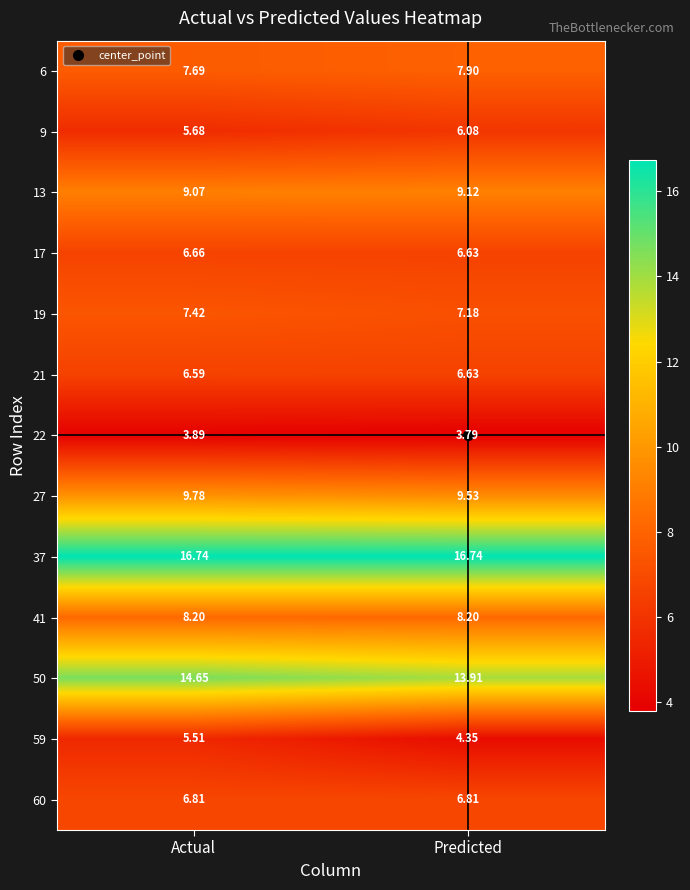

At which label is 9 closest to 5?

Actual